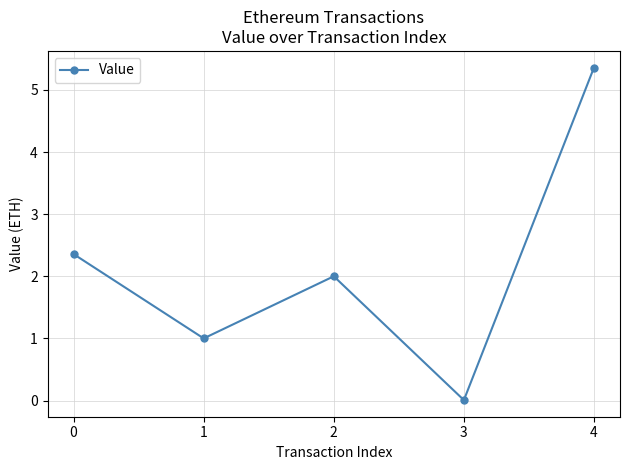

Where is the first local minimum?

1